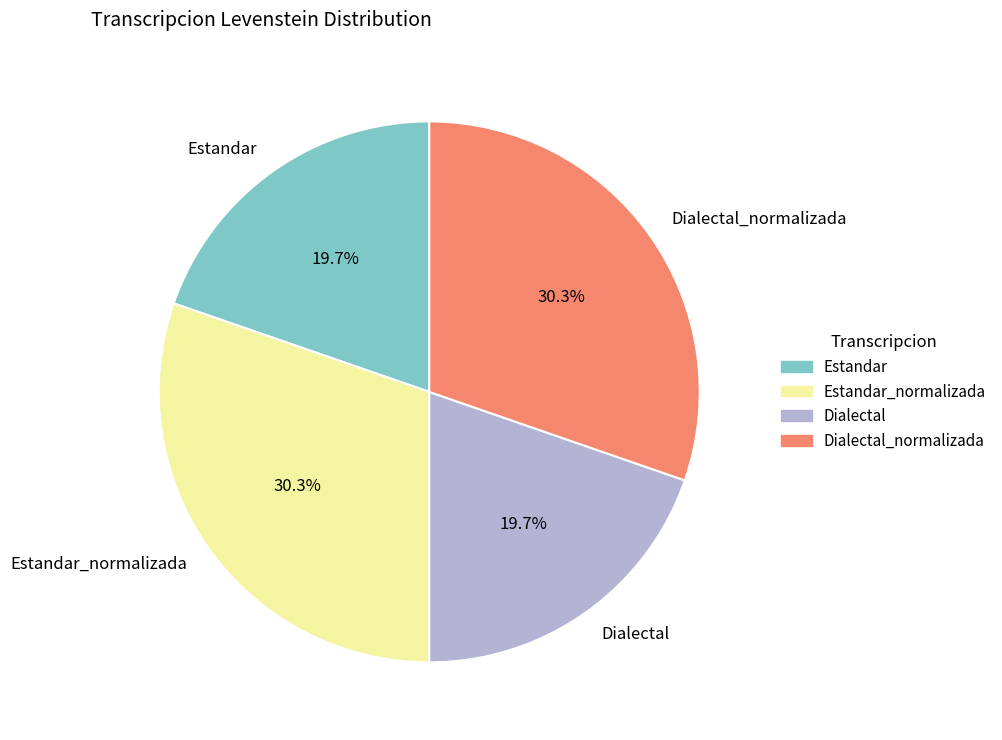

Which has a higher value, Estandar_normalizada or Estandar?

Estandar_normalizada